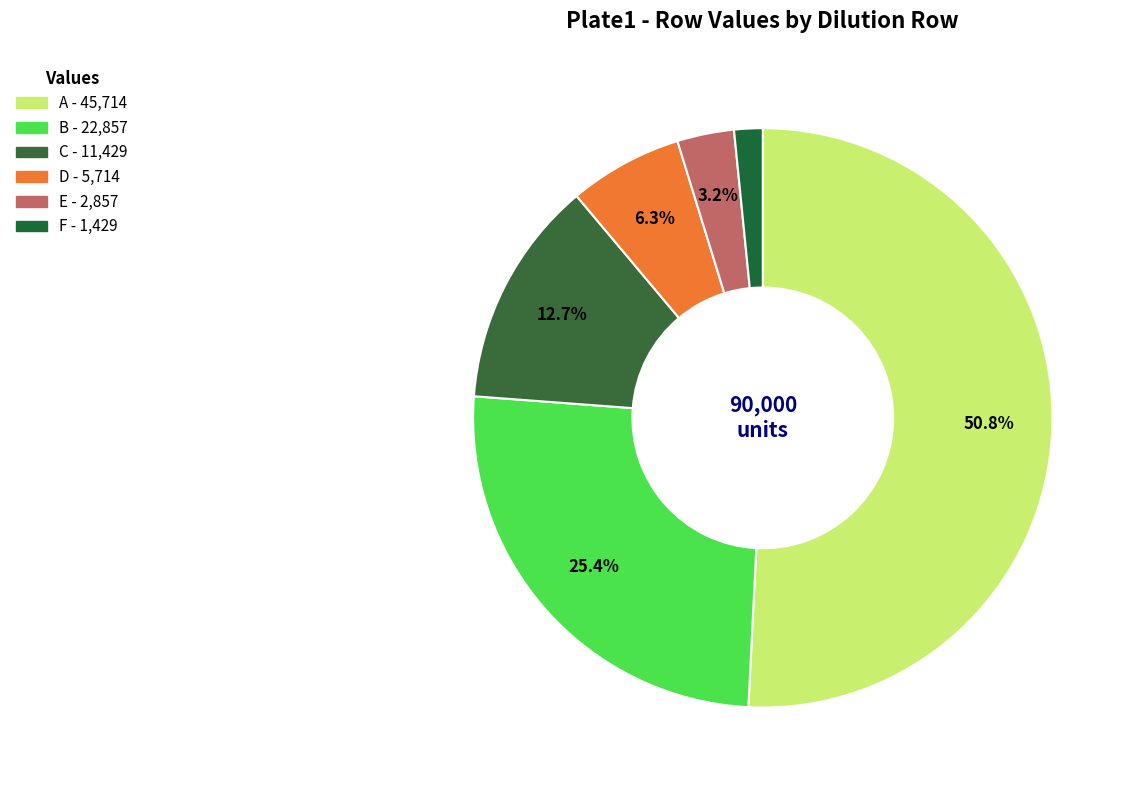

Rank the categories by value from highest to lowest.

A, B, C, D, E, F